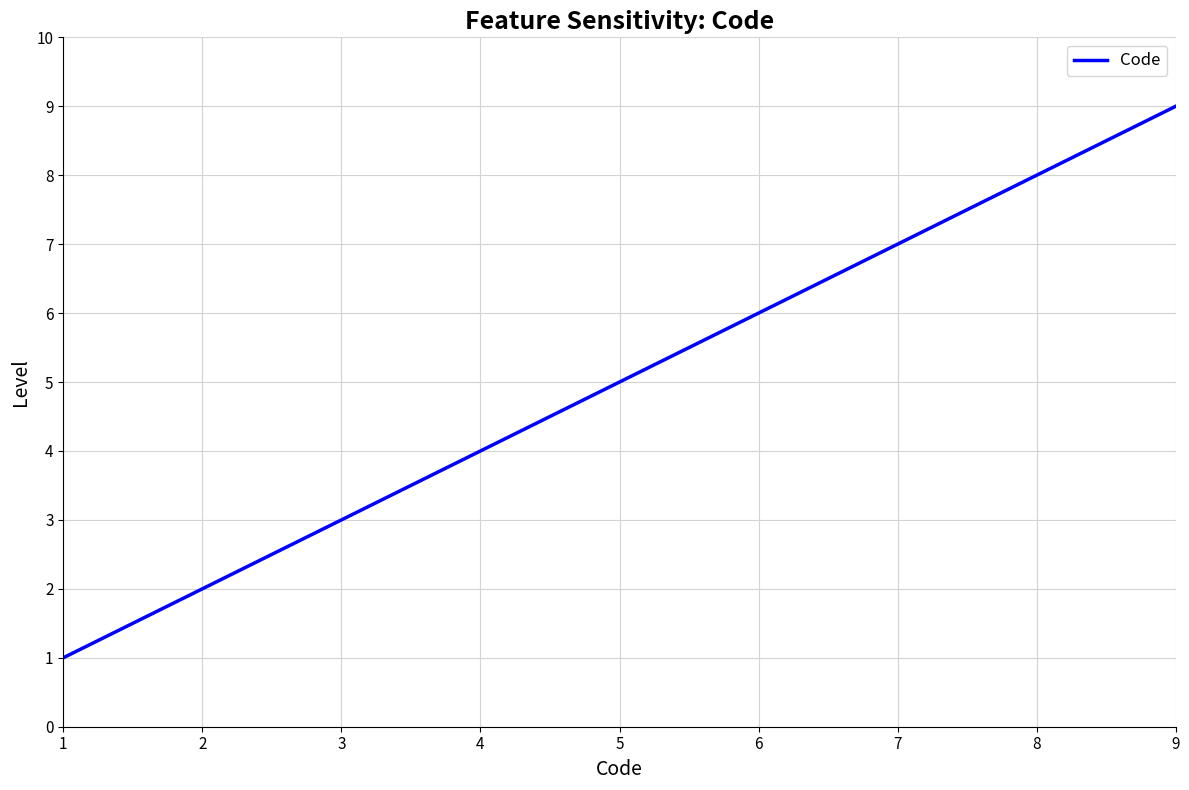

Which label corresponds to the largest value in the chart?

9